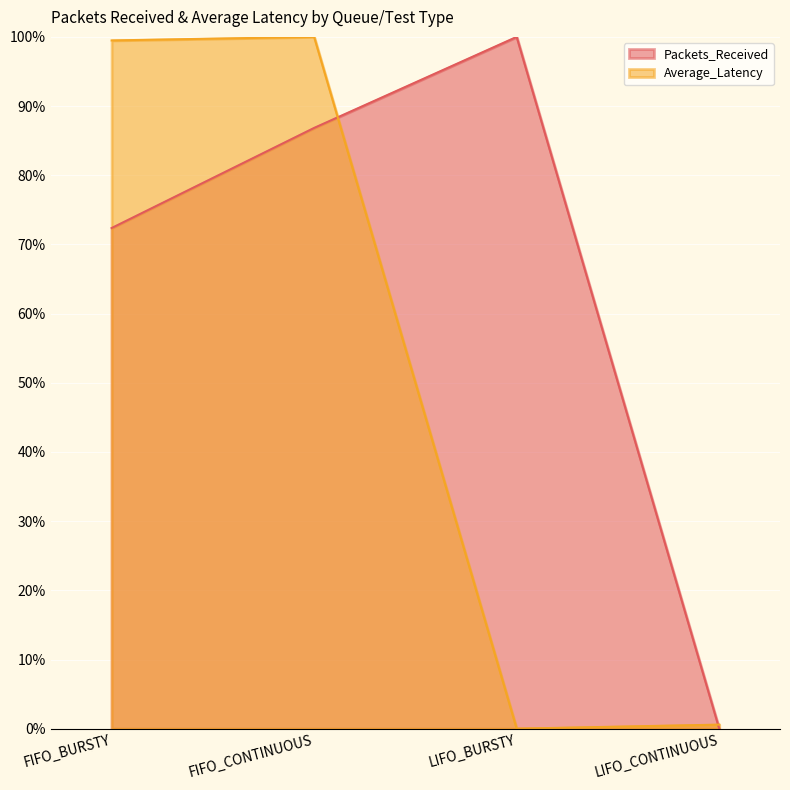

Does the chart display data point markers on the line(s)?

No